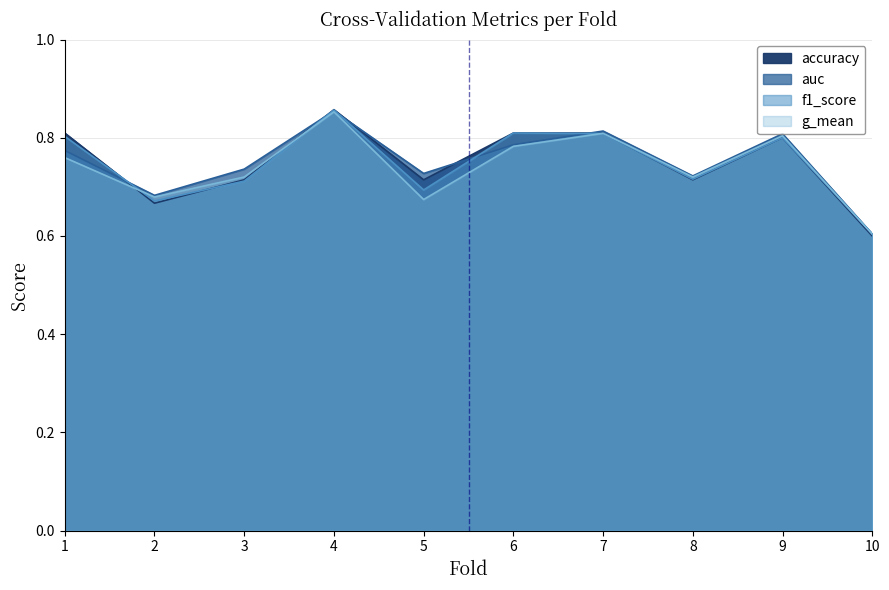

At how many categories does at least one series exceed 0?

10